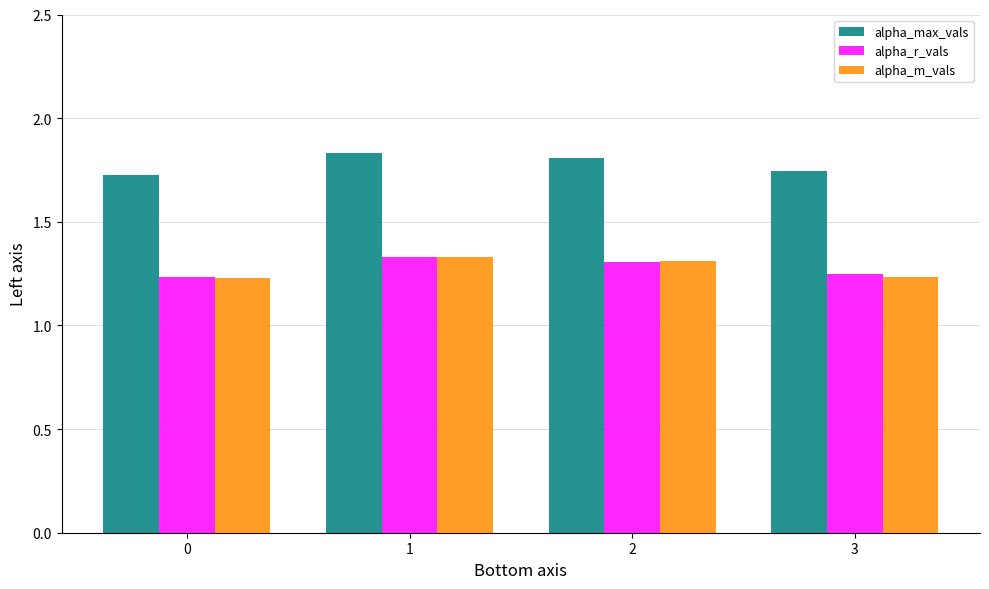

How many bars are there in each group?

3